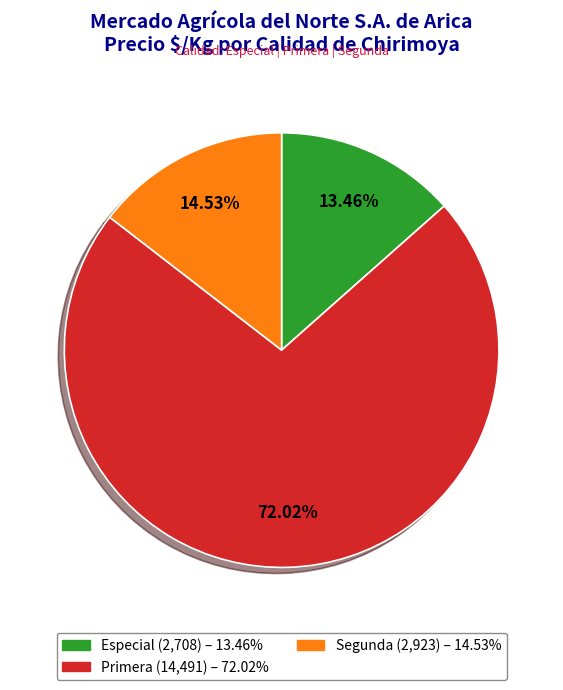

Is there any slice that represents more than half of the pie?

Yes